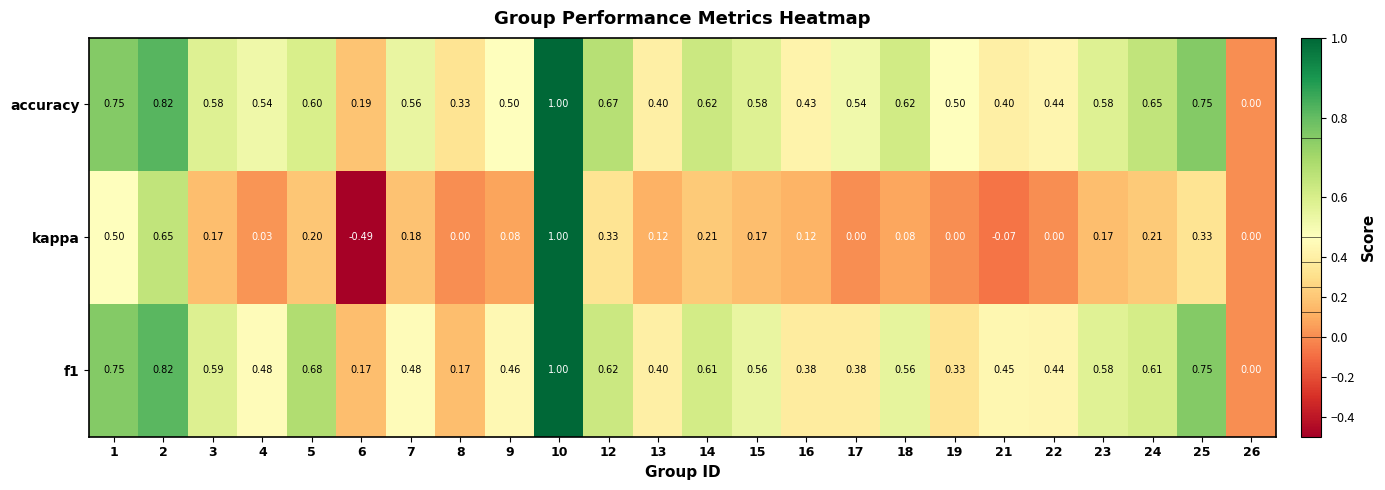

Which series has the largest total across all categories?

accuracy